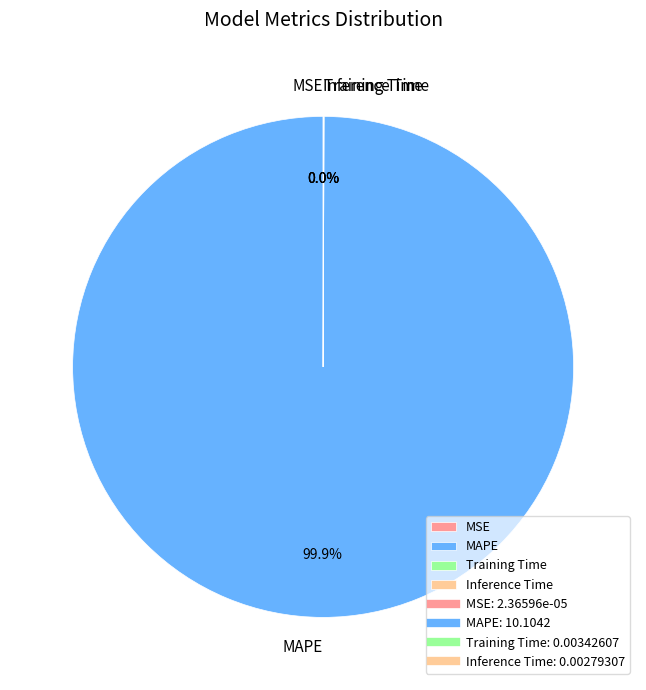

Which slice is the largest?

MAPE